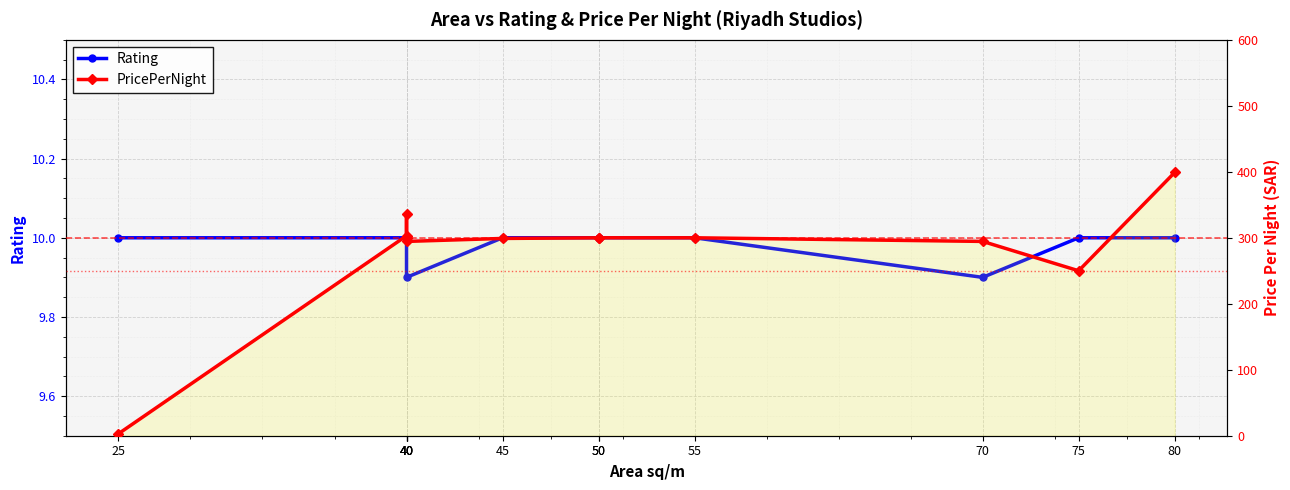

Where does the PricePerNight series first go above 300?

40